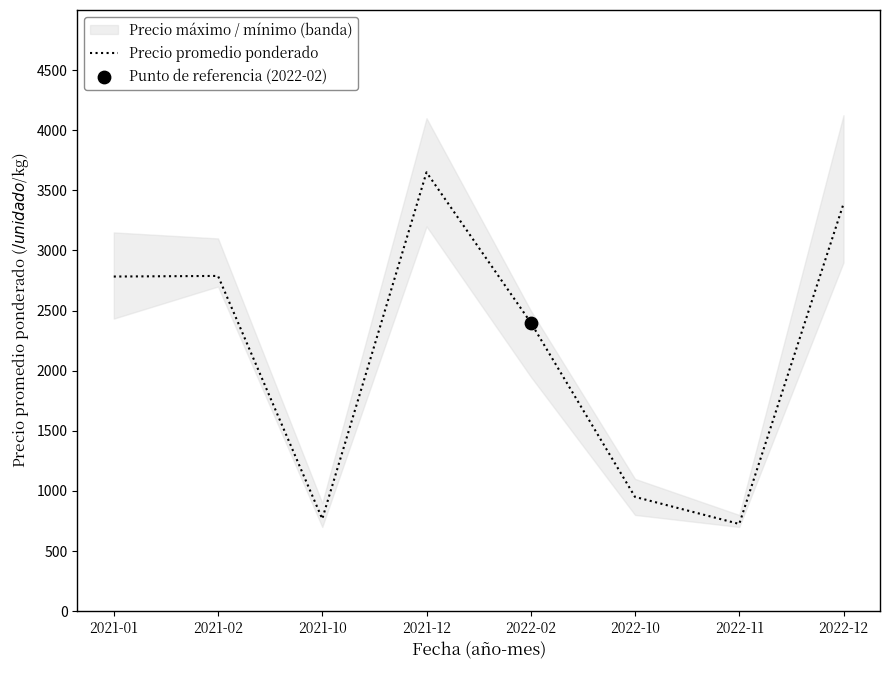

What is the ratio of the value at 2022-12 to the value at 2022-10?

3.6